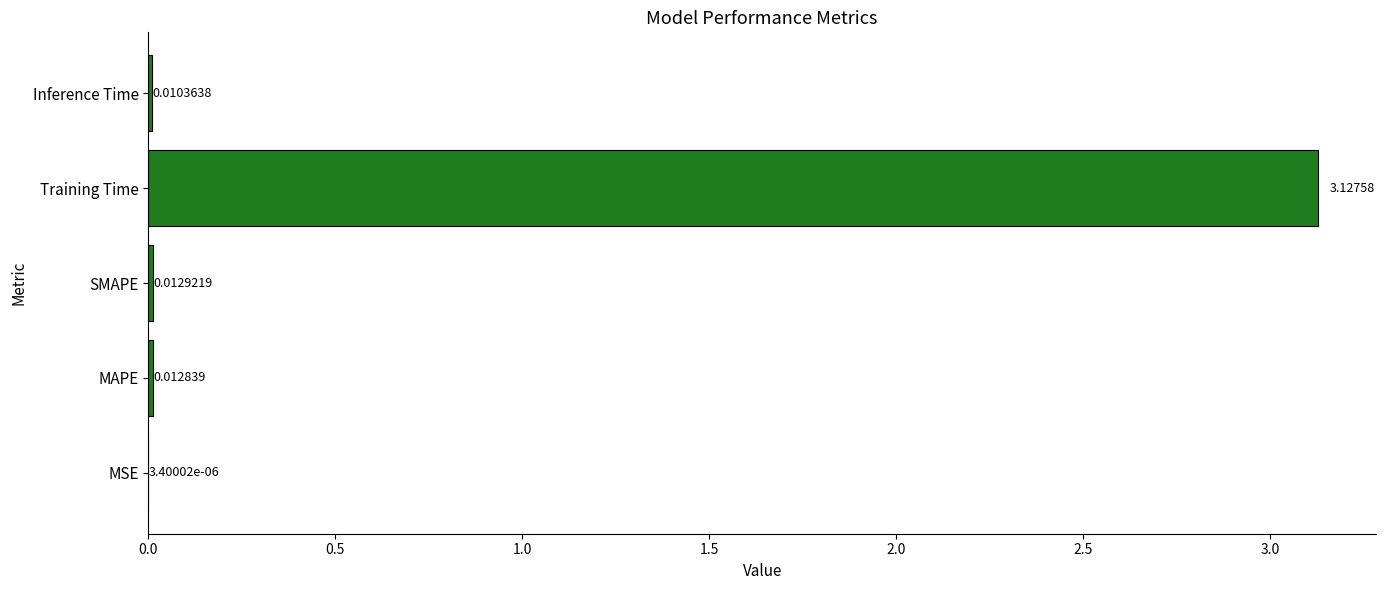

At which label is the value closest to 1?

SMAPE